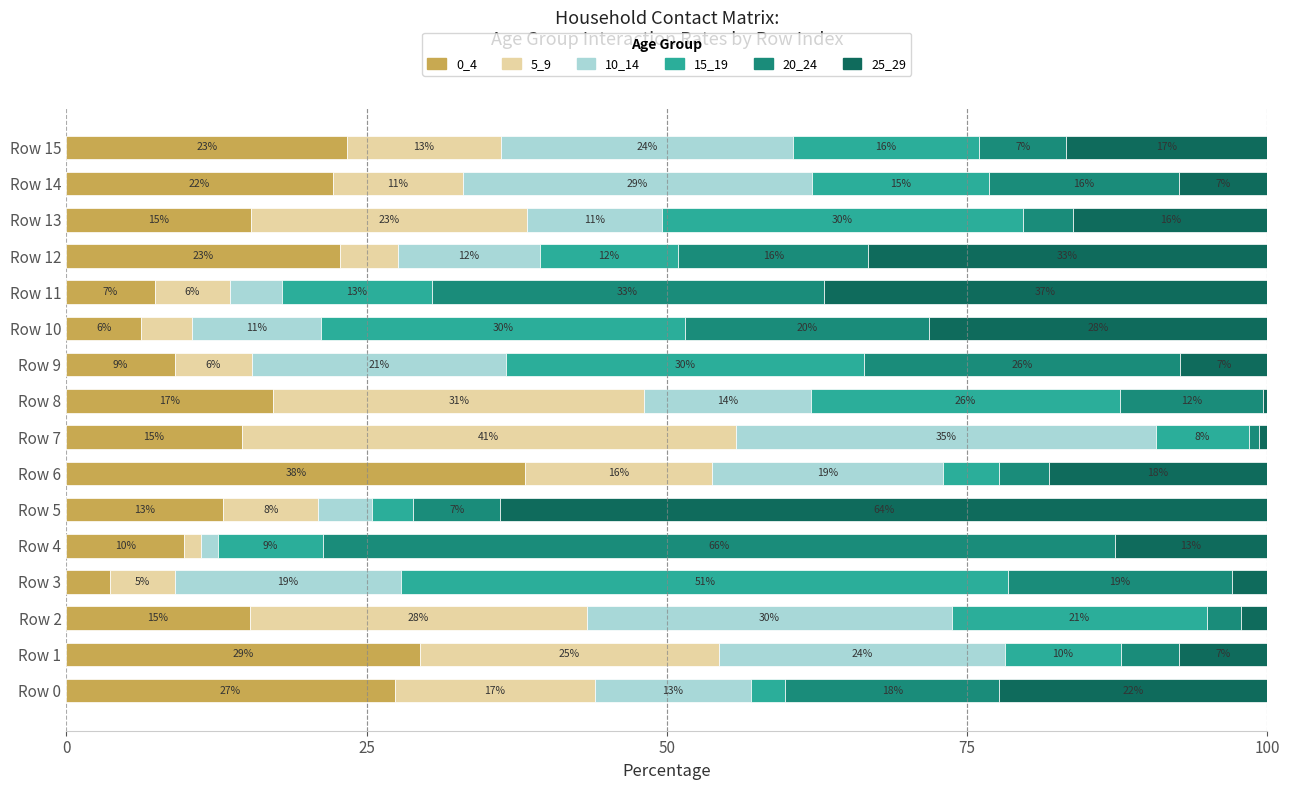

What are all the series names shown in the legend?

0_4, 5_9, 10_14, 15_19, 20_24, 25_29